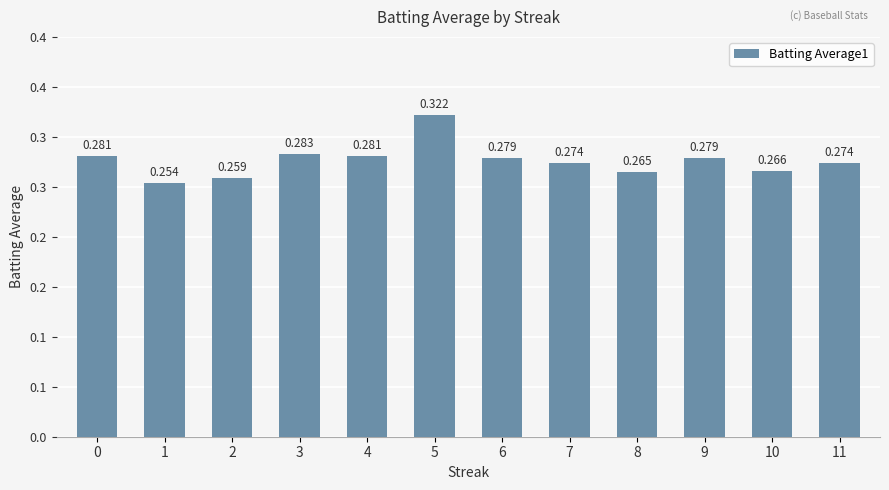

Does the chart contain any negative values?

No